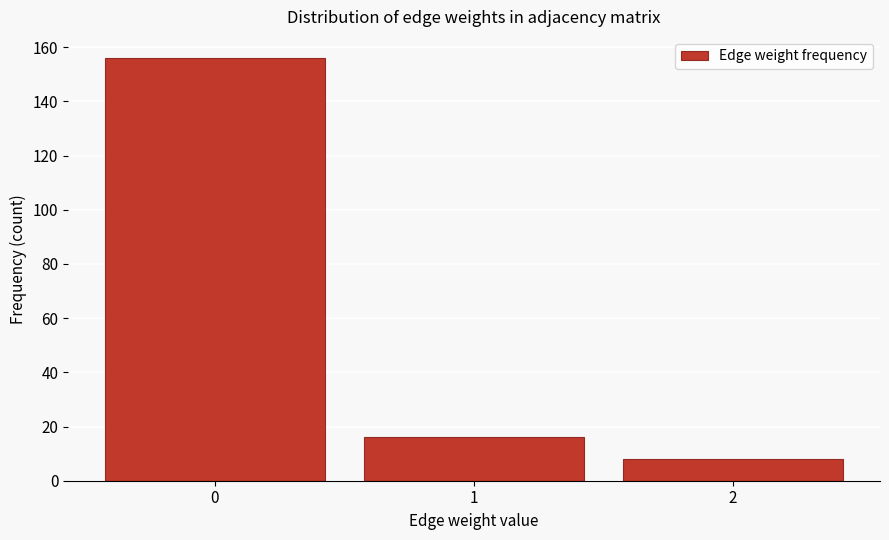

Reading right to left, extract all data points from this chart.

2=8	1=16	0=156